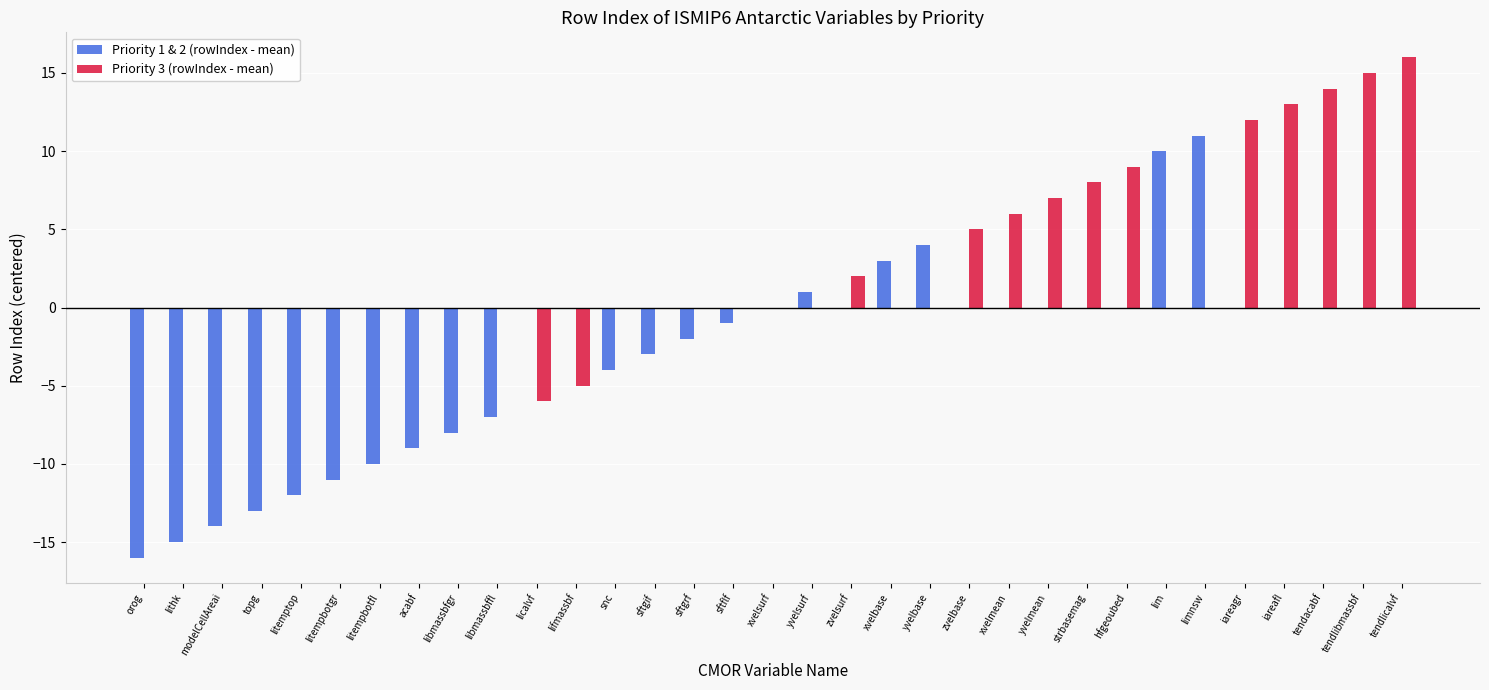

Between lithk and limnsw, which series saw the biggest shift?

Priority 1 & 2 (rowIndex - mean)